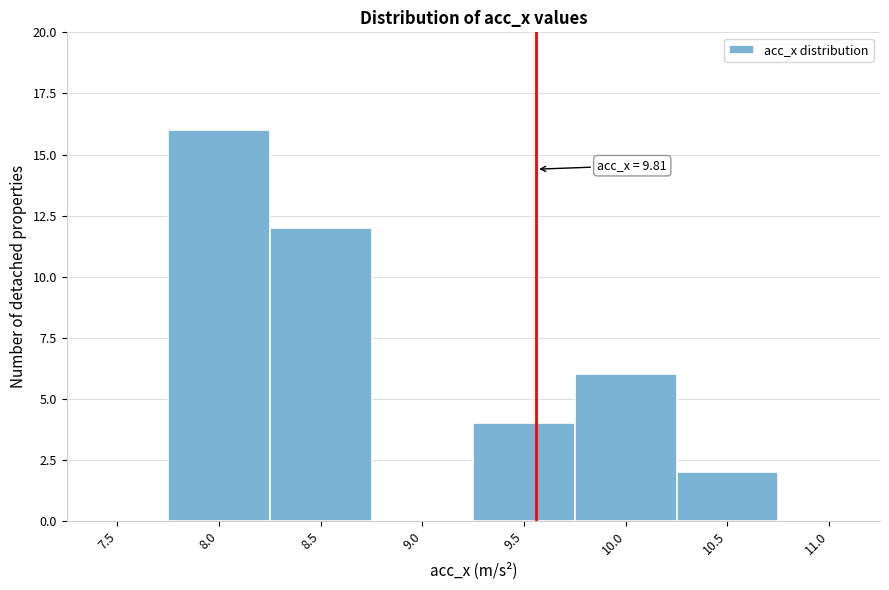

Reading left to right, extract all data points from this chart.

7.5=0	8.0=16	8.5=12	9.0=0	9.5=4	10.0=6	10.5=2	11.0=0